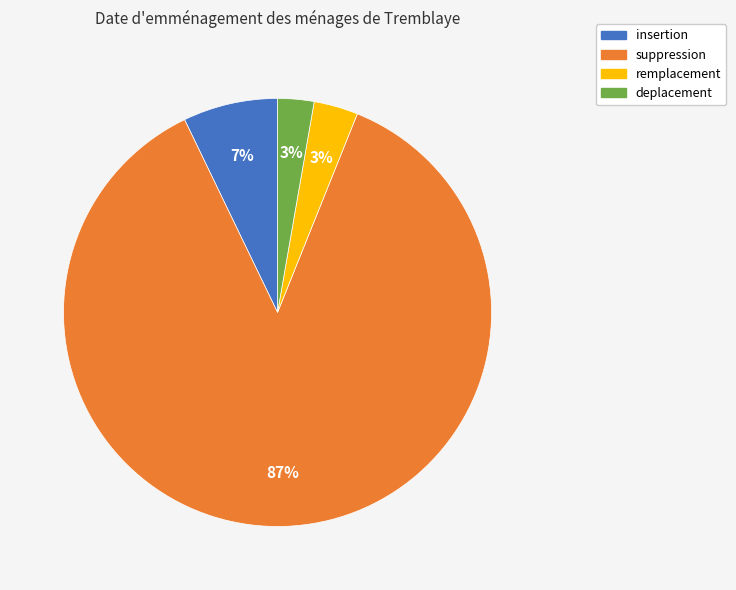

Between suppression and deplacement, which is larger?

suppression